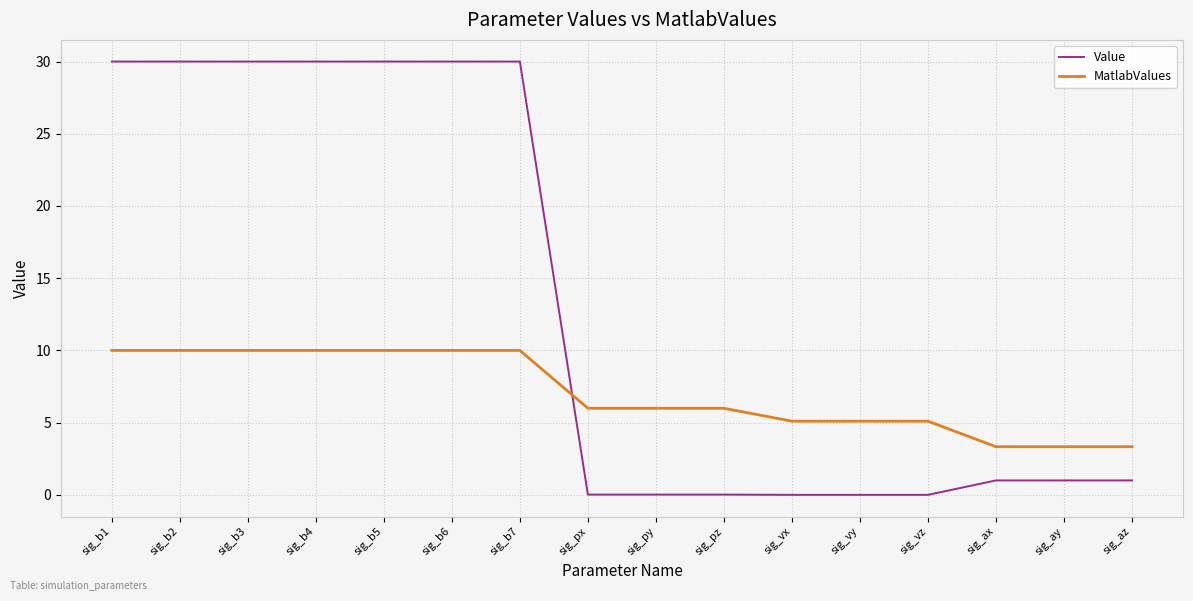

Is it true that Value equals 30.0 at sig_b5?

True